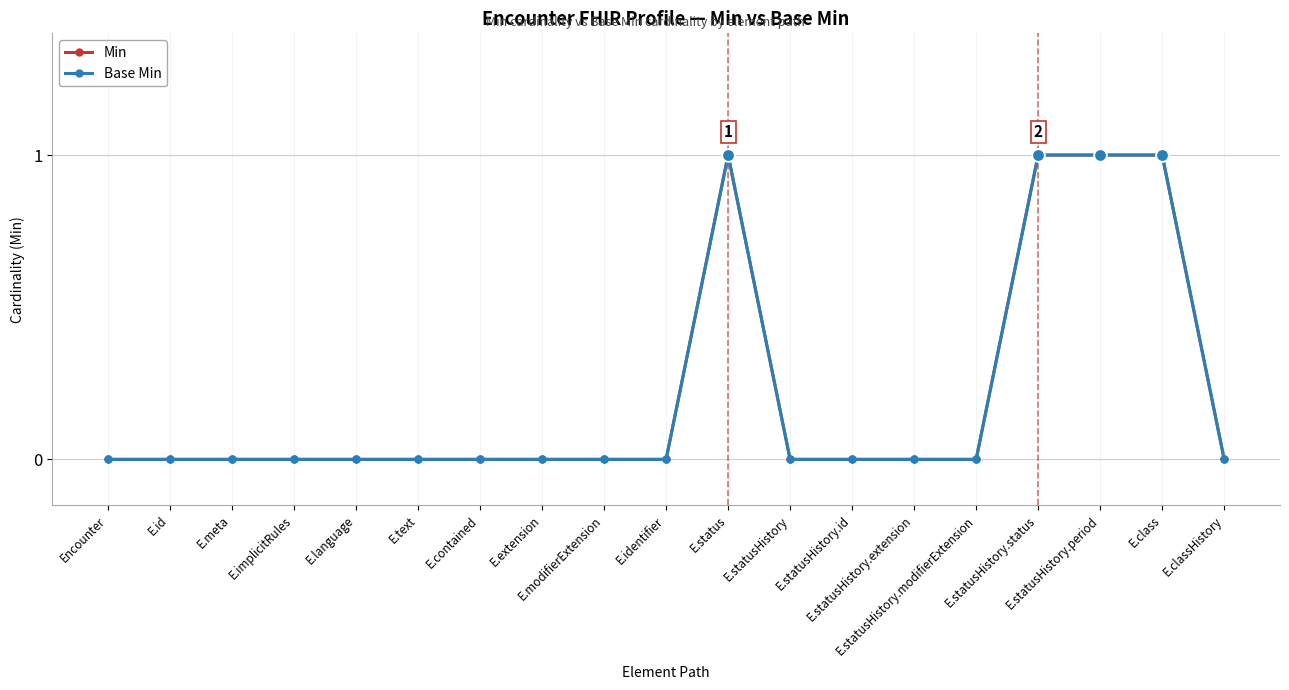

What is the maximum value shown in the chart?

1